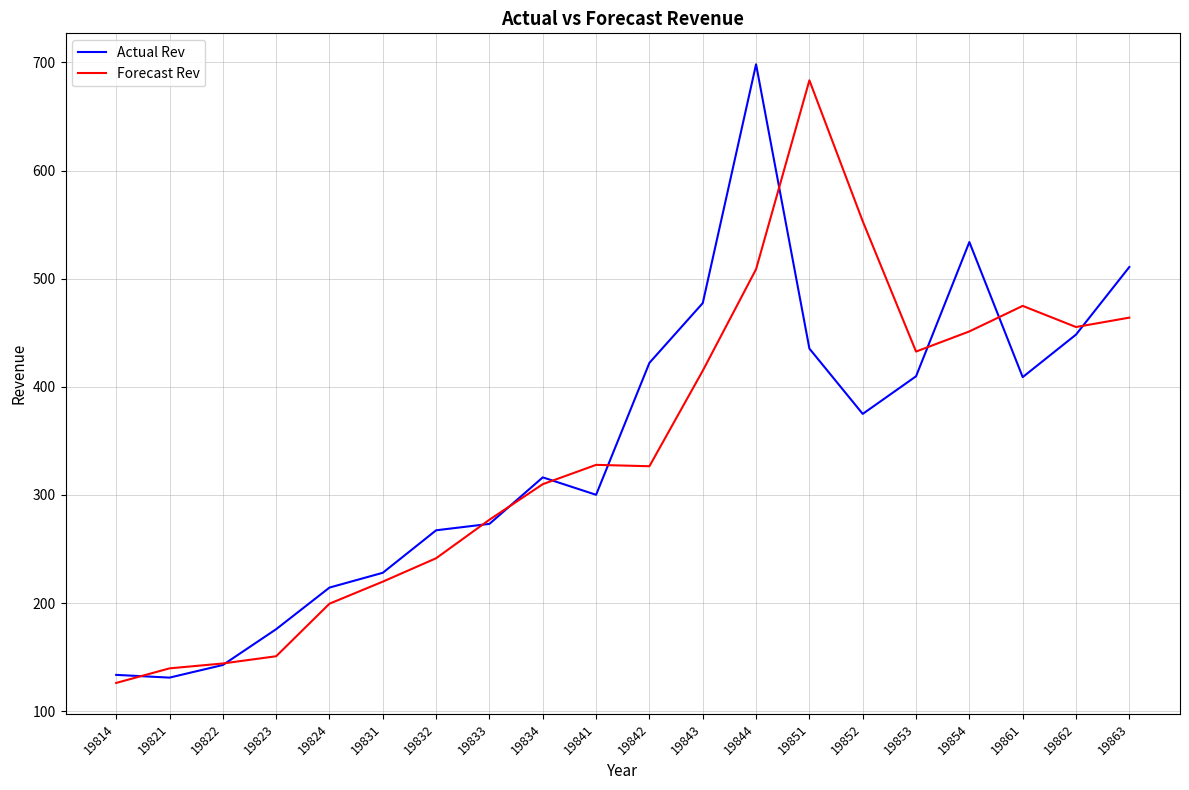

Which series ends up on top after the final intersection of Forecast Rev and Actual Rev?

Actual Rev